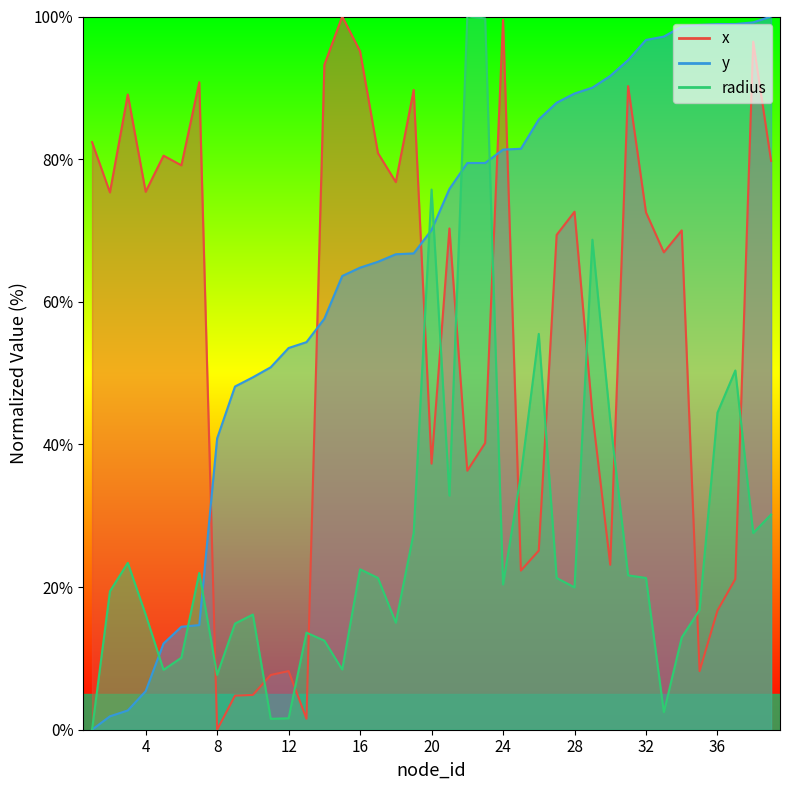

What is the value of the y point at the 31st from the left?

93.9